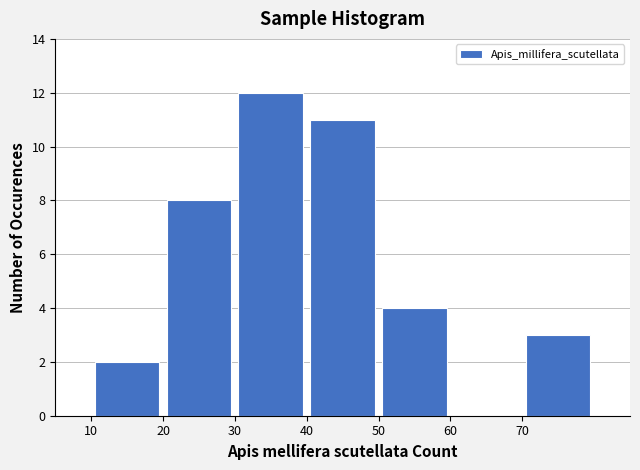

Which range on the x-axis has the tallest bar?

30 to 40